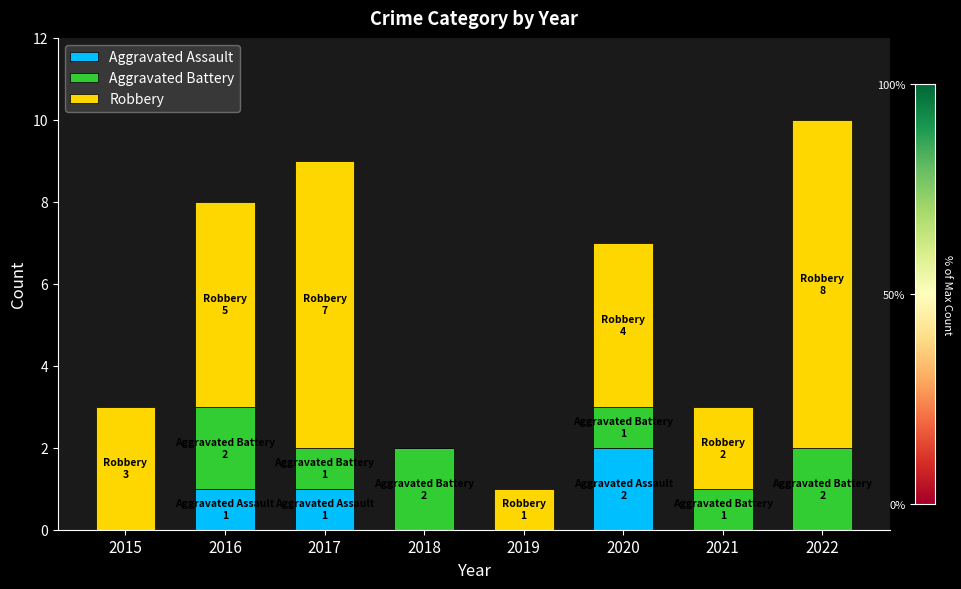

At which category is the sum across all series the highest?

2022